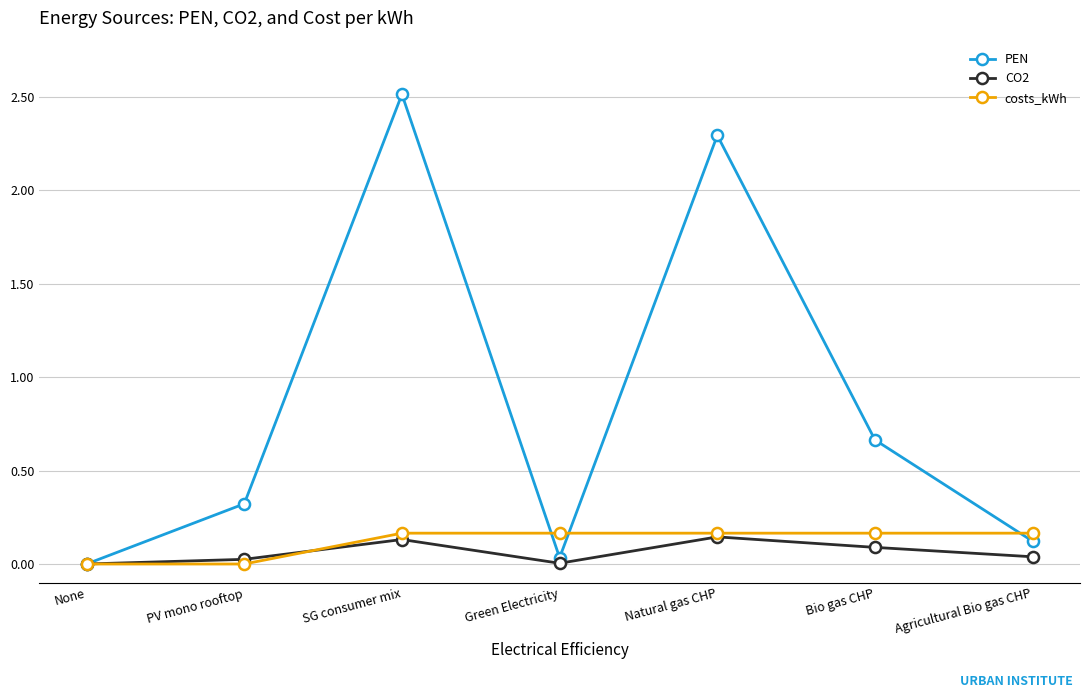

How many categories are shown in the chart?

7